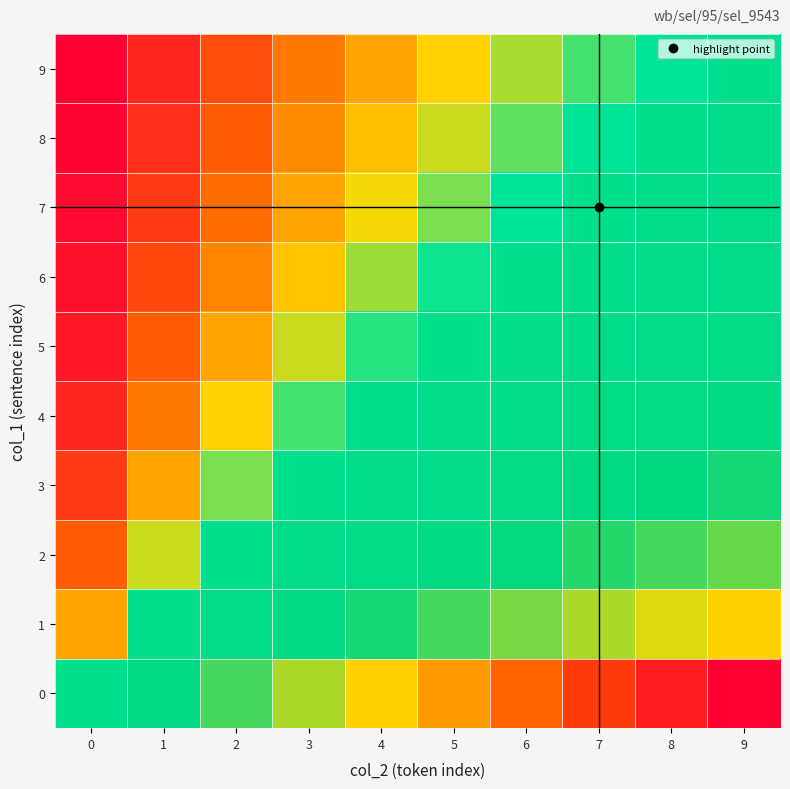

Reading left to right, what are all the values shown in this chart?

0: 0=1.0	1=2.0	2=3.0	3=4.0	4=5.0	5=6.0	6=7.0	7=8.0	8=9.0	9=10.0
1: 0=0.5	1=1.0	2=1.5	3=2.0	4=2.5	5=3.0	6=3.5	7=4.0	8=4.5	9=5.0
2: 0=0.3	1=0.7	2=1.0	3=1.3	4=1.7	5=2.0	6=2.3	7=2.7	8=3.0	9=3.3
3: 0=0.2	1=0.5	2=0.8	3=1.0	4=1.2	5=1.5	6=1.8	7=2.0	8=2.2	9=2.5
4: 0=0.2	1=0.4	2=0.6	3=0.8	4=1.0	5=1.2	6=1.4	7=1.6	8=1.8	9=2.0
5: 0=0.2	1=0.3	2=0.5	3=0.7	4=0.8	5=1.0	6=1.2	7=1.3	8=1.5	9=1.7
6: 0=0.1	1=0.3	2=0.4	3=0.6	4=0.7	5=0.9	6=1.0	7=1.1	8=1.3	9=1.4
7: 0=0.1	1=0.2	2=0.4	3=0.5	4=0.6	5=0.8	6=0.9	7=1.0	8=1.1	9=1.2
8: 0=0.1	1=0.2	2=0.3	3=0.4	4=0.6	5=0.7	6=0.8	7=0.9	8=1.0	9=1.1
9: 0=0.1	1=0.2	2=0.3	3=0.4	4=0.5	5=0.6	6=0.7	7=0.8	8=0.9	9=1.0